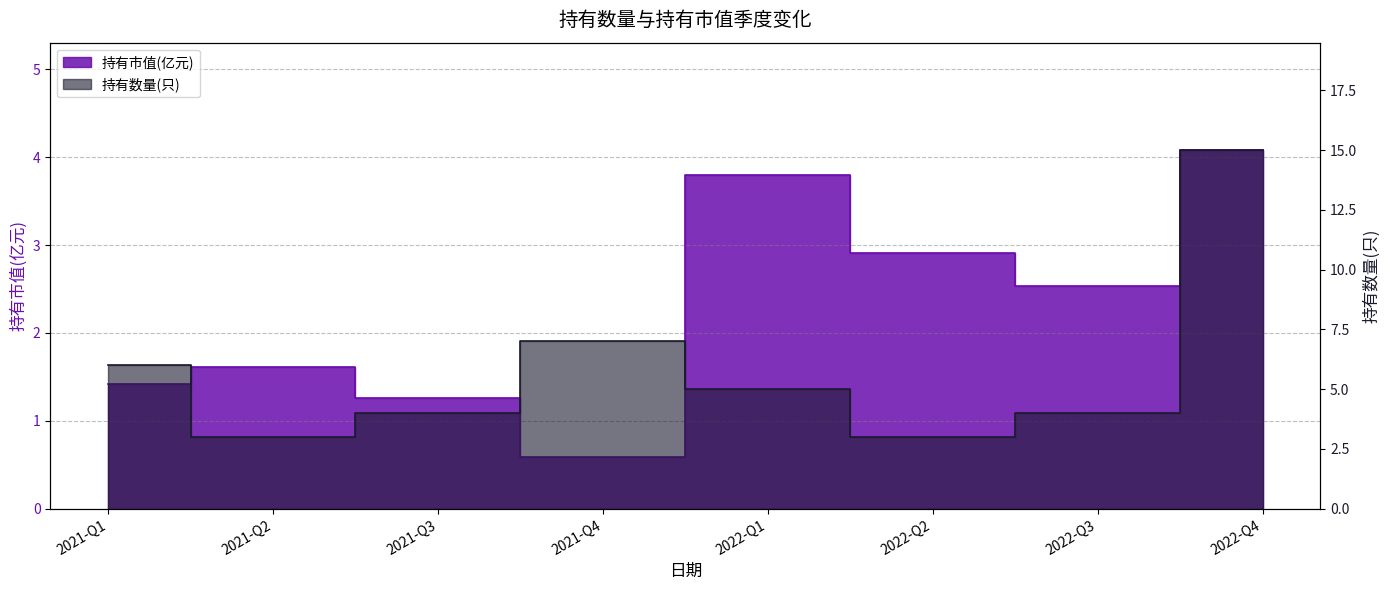

What is the value of the 持有市值(亿元) point at the 3rd from the left?

1.3